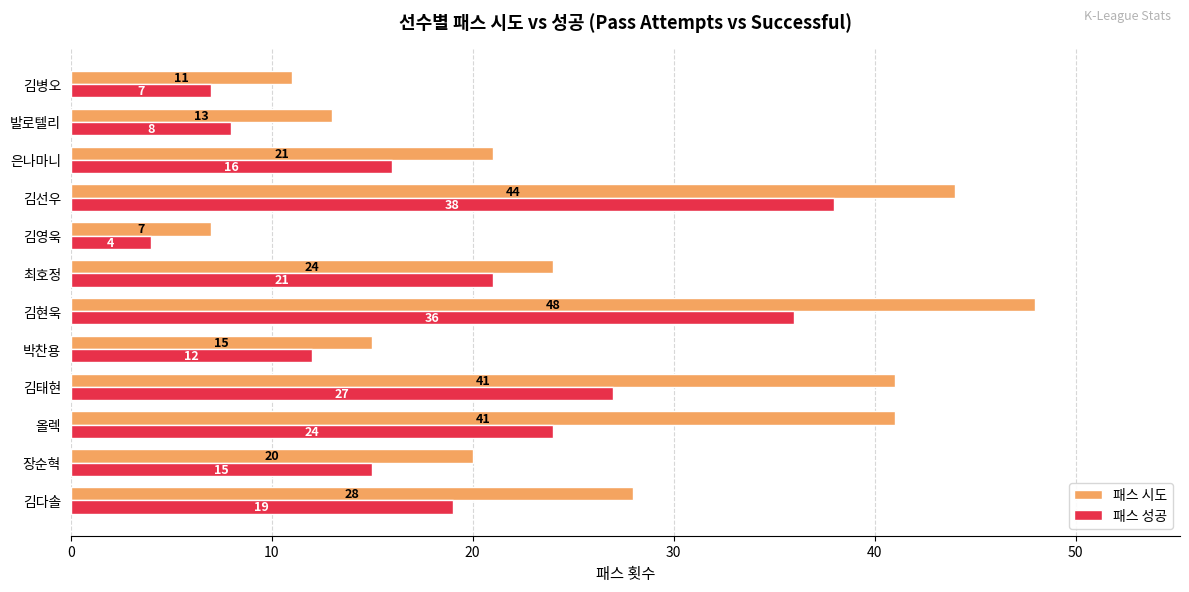

At which category does the chart reach its minimum across all series?

김영욱